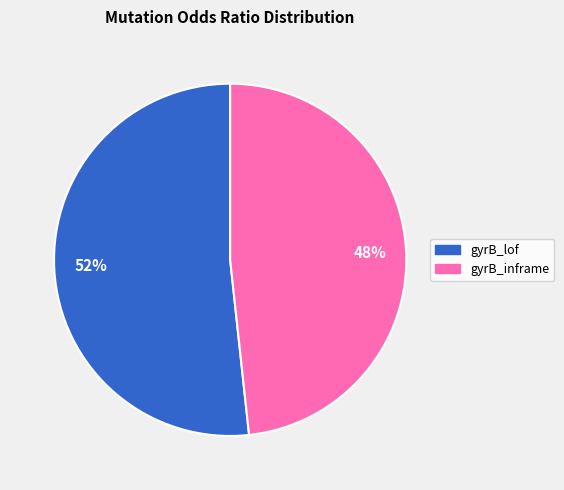

Combined, do 52% and 48% account for over 50%?

Yes